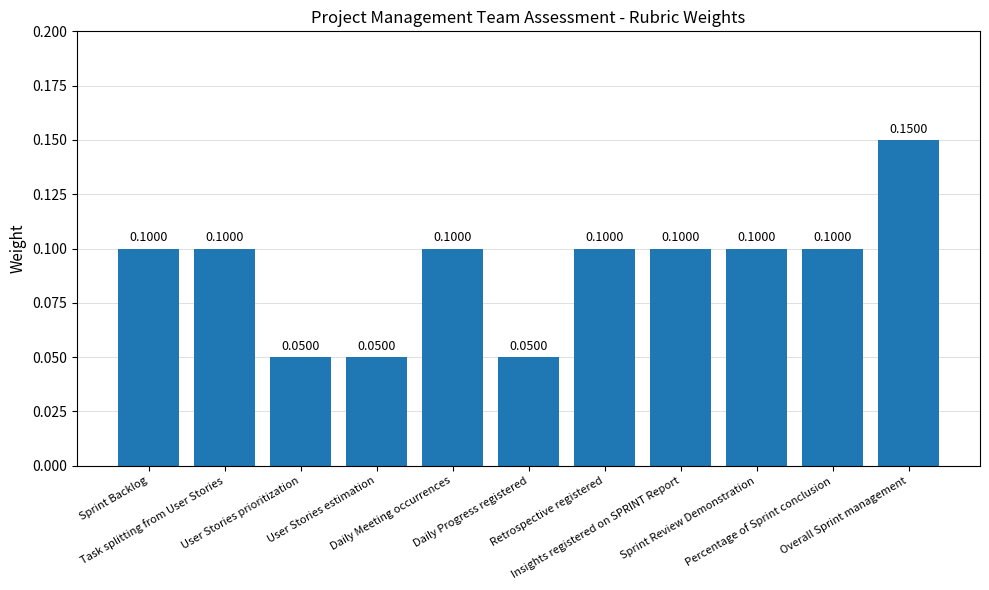

What is the minimum value shown in the chart?

0.1